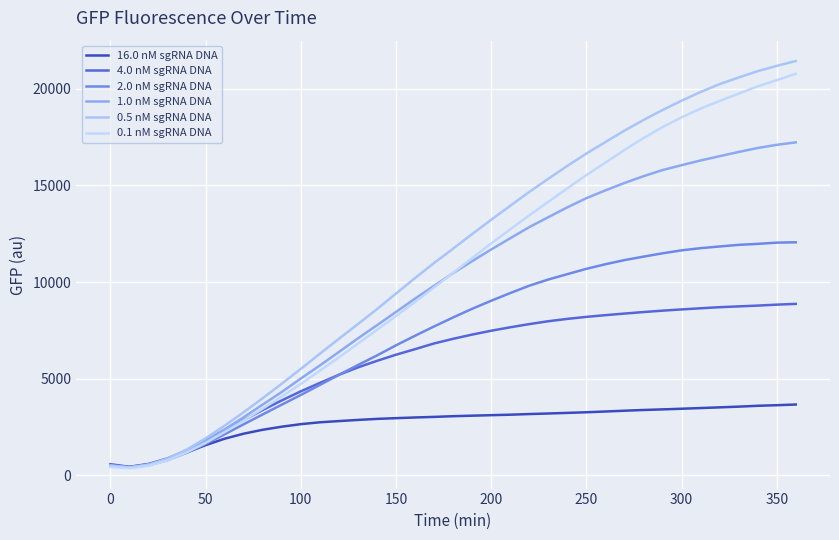

What is the highest value of the 0.5 nM sgRNA DNA series?

21438.0